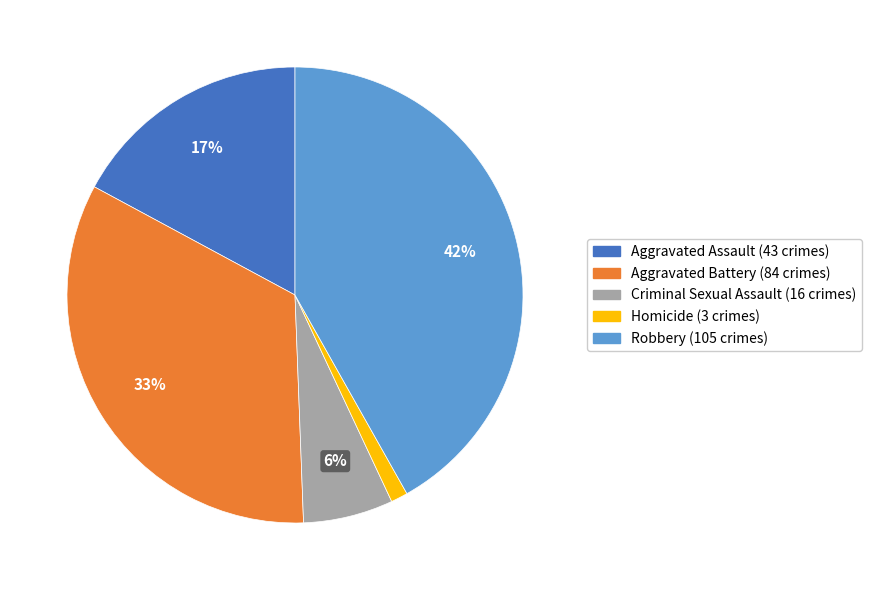

To the nearest percent, what is the average slice percentage?

20%